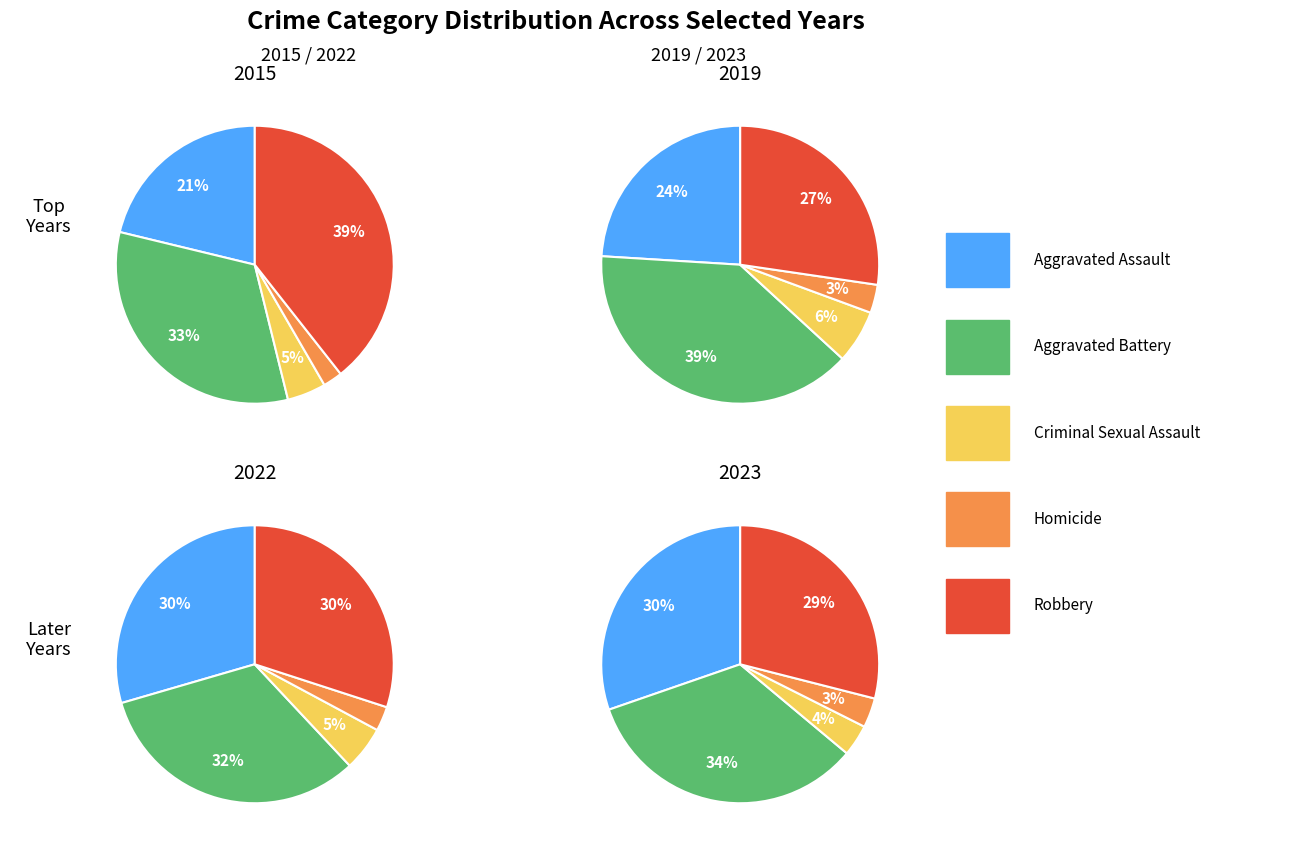

Does Aggravated Assault represent more than half of the total?

No